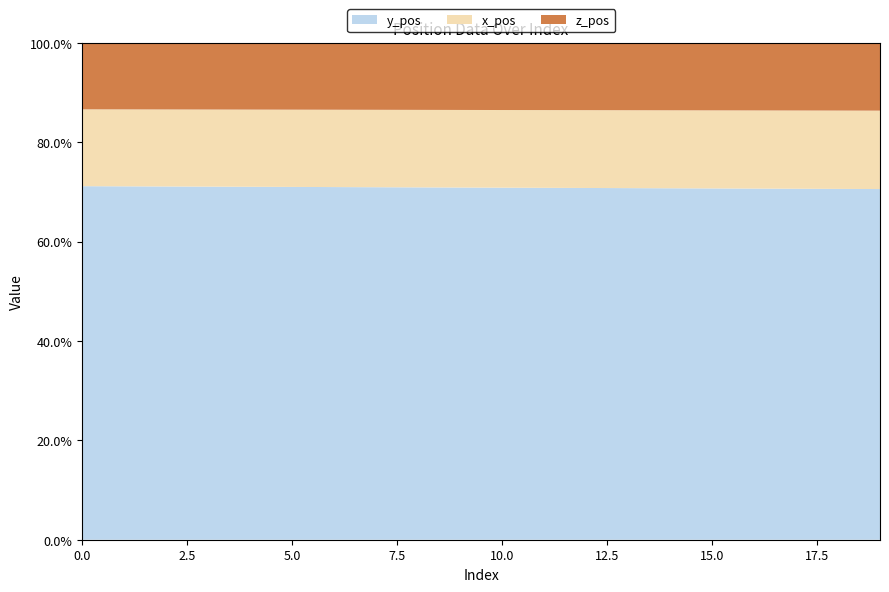

Reading left to right, extract all data points from this chart.

y_pos: 0=690	1=689	2=688	3=687	4=686	5=685	6=684	7=683	8=682	9=681	10=680	11=679	12=678	13=677	14=676	15=675	16=674	17=673	18=672	19=671
x_pos: 0=150	1=150	2=150	3=150	4=150	5=150	6=150	7=150	8=150	9=150	10=150	11=150	12=150	13=150	14=150	15=150	16=150	17=150	18=150	19=150
z_pos: 0=130	1=130	2=130	3=130	4=130	5=130	6=130	7=130	8=130	9=130	10=130	11=130	12=130	13=130	14=130	15=130	16=130	17=130	18=130	19=130